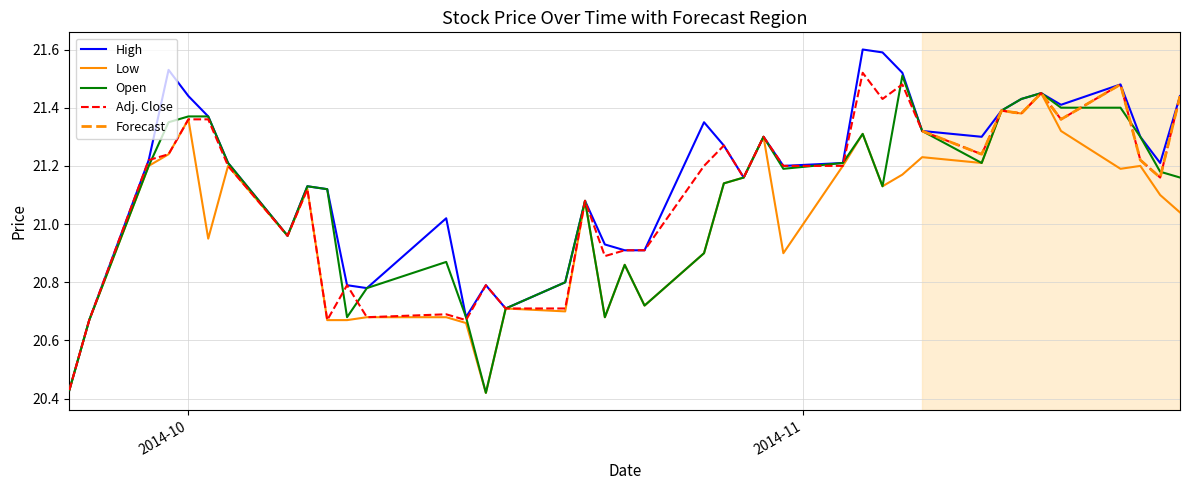

True or false: Low has more than 1 interior local peaks.

True